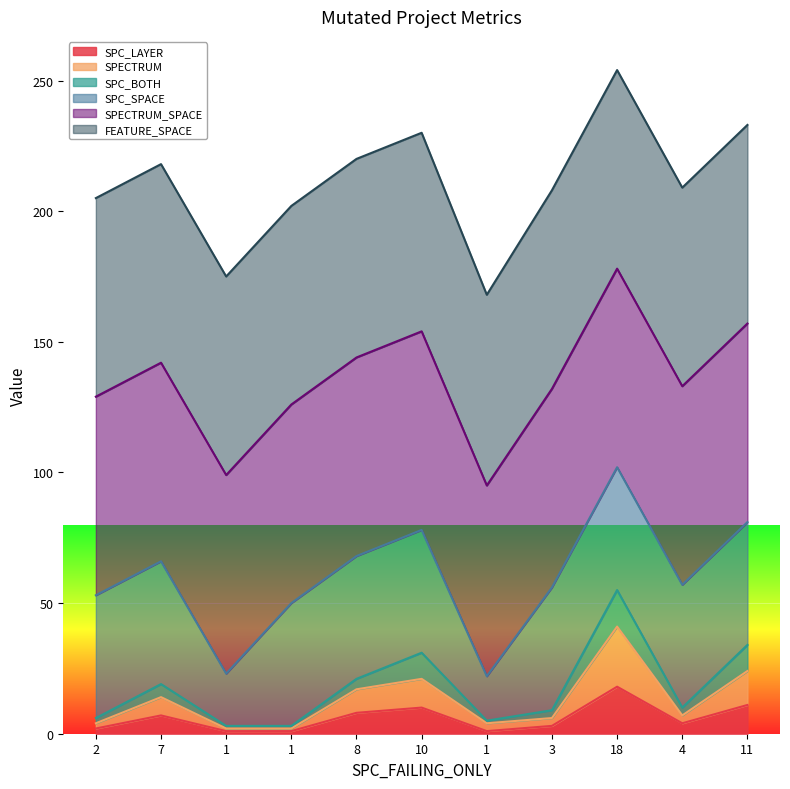

Does the chart display data point markers on the line(s)?

No